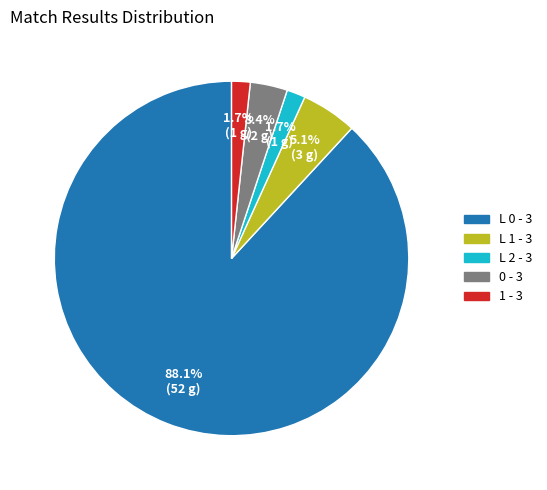

True or false: L 1 - 3 accounts for 15% of the total.

False